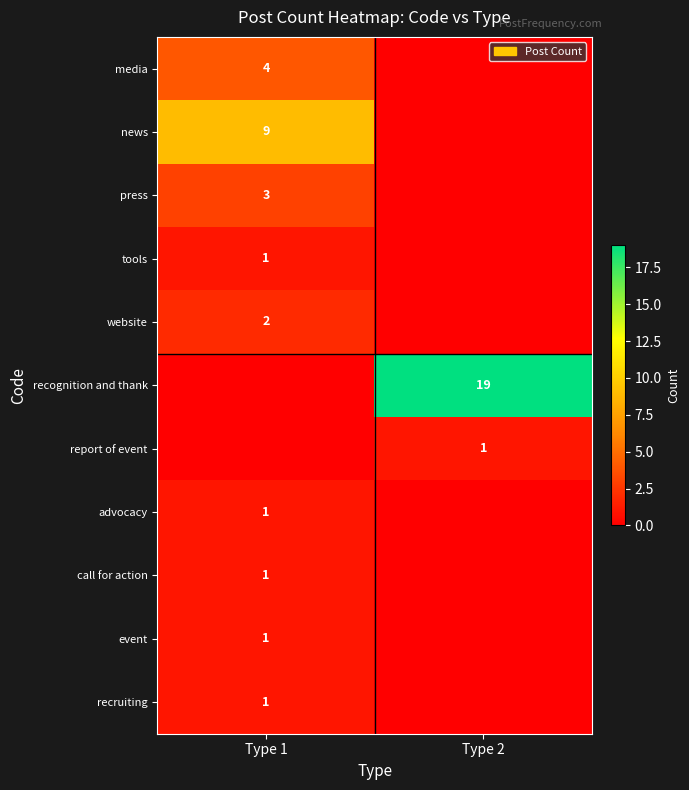

True or false: advocacy has a value of 1 at Type 1.

True